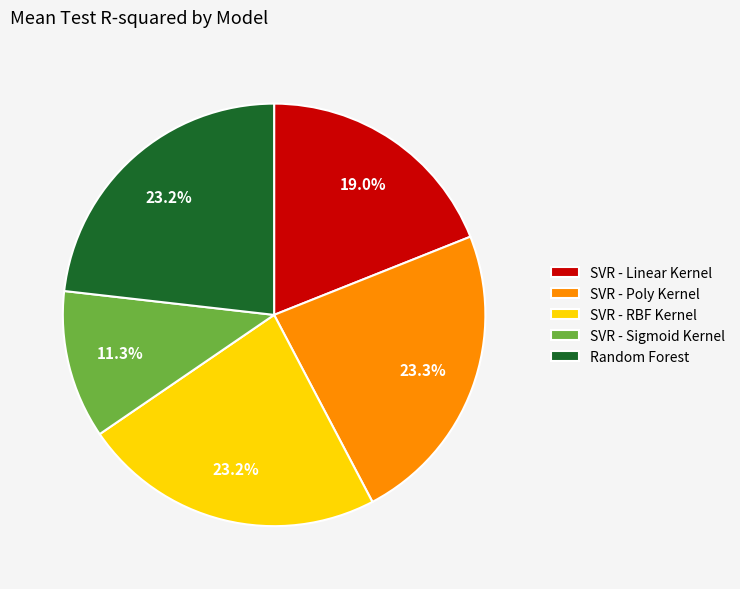

To the nearest percent, what is the difference between the largest and smallest slice percentages?

12%